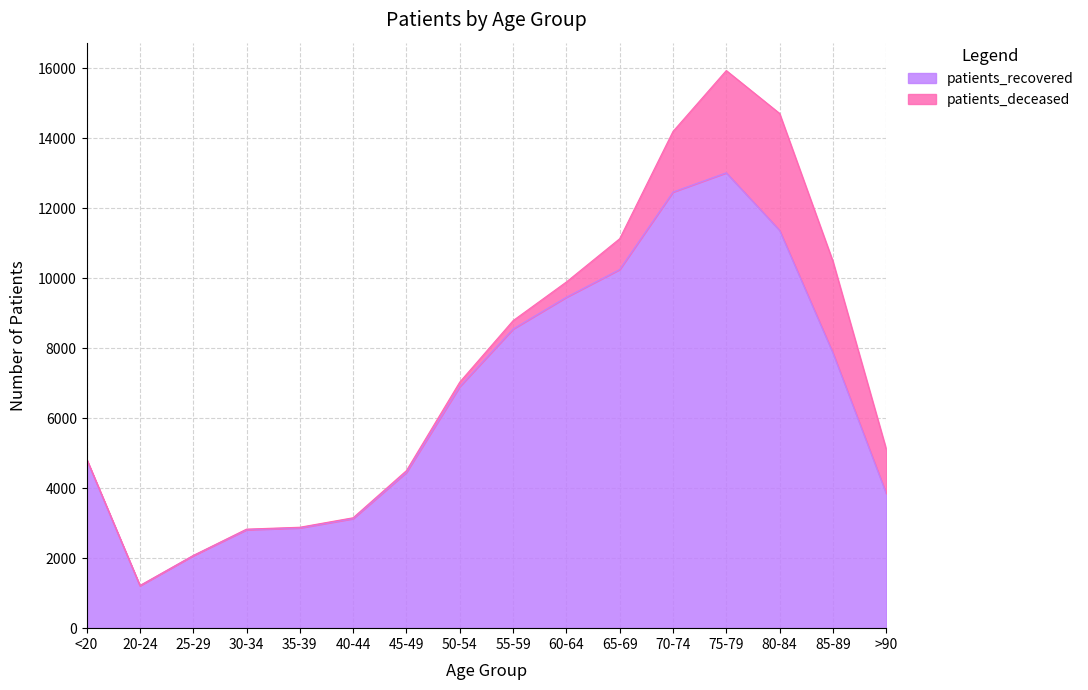

Which label corresponds to the smallest value in the chart?

20-24